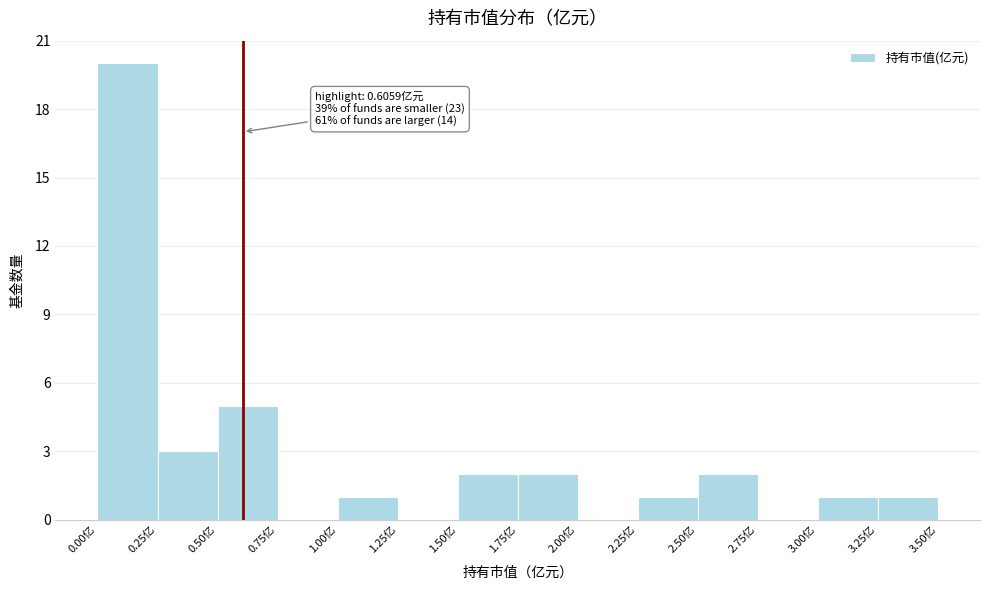

Over which range of the x-axis is the bar tallest?

0.00 to 0.25